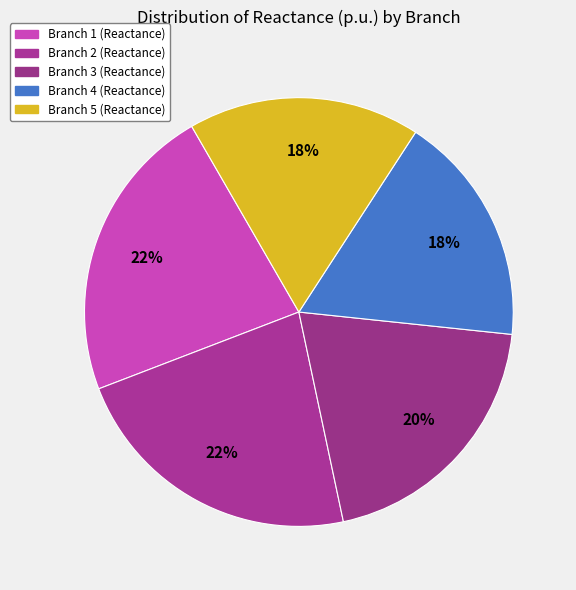

True or false: Branch 1 accounts for 13% of the total.

False